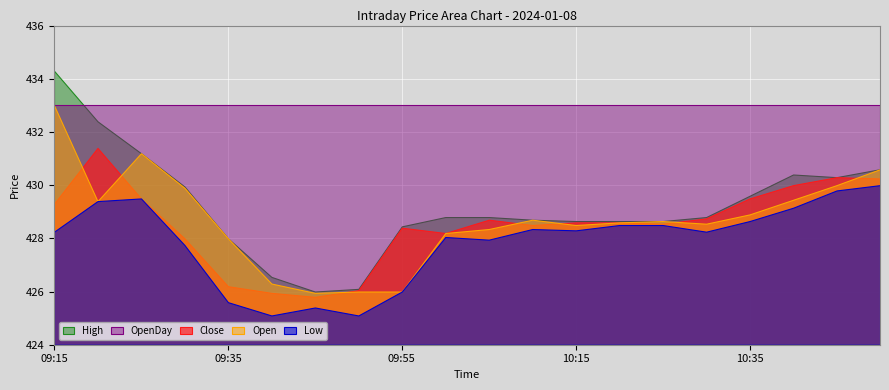

True or false: Low has a value of 430.0 at 10:50.

True